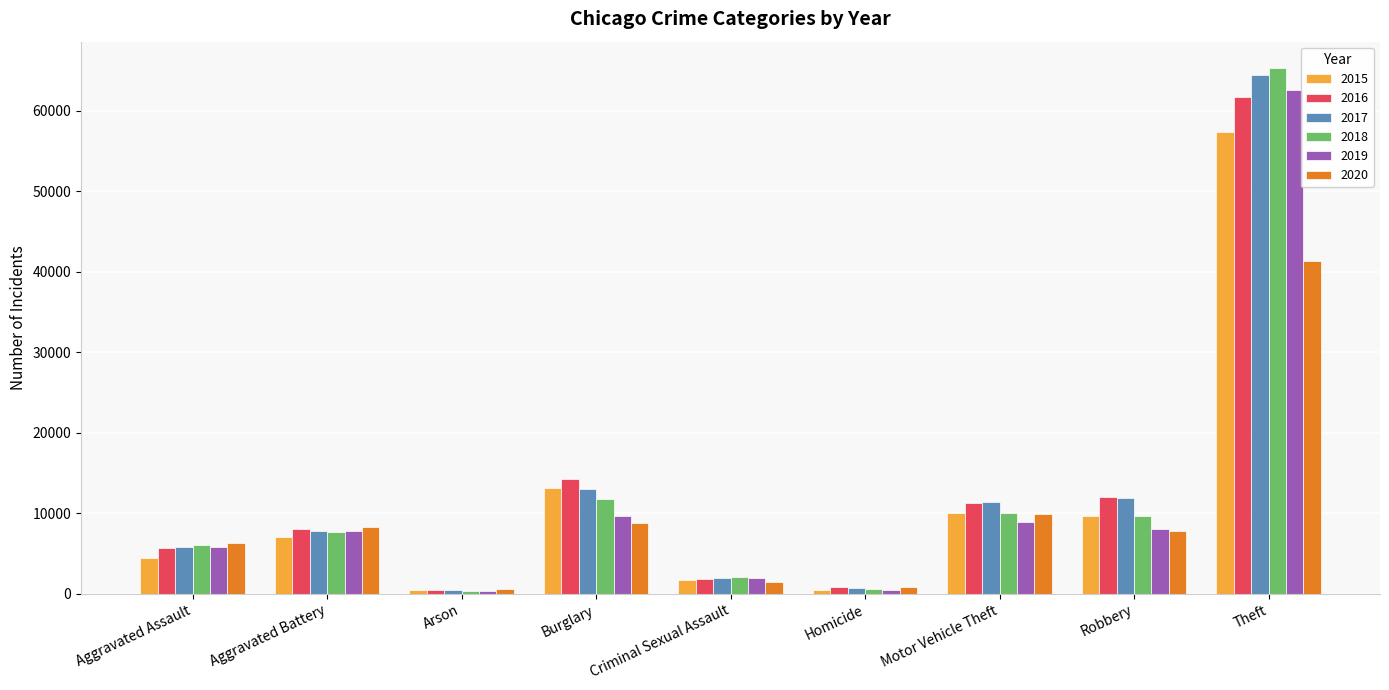

What is the greatest value displayed?

65289